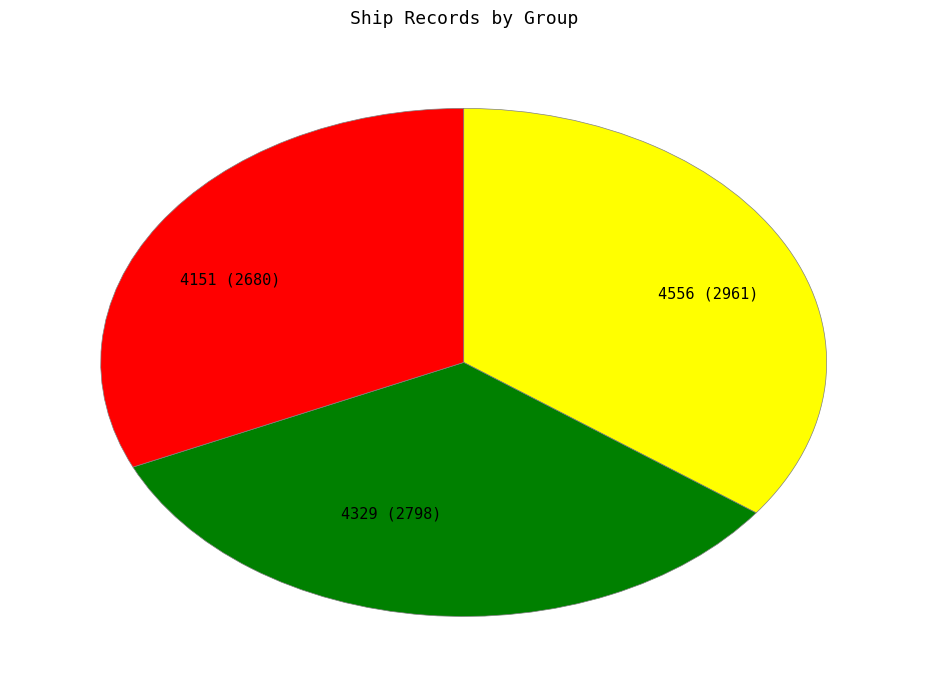

Approximately how many times larger is the value at 4151 (2680) compared to 4329 (2798)?

1.0